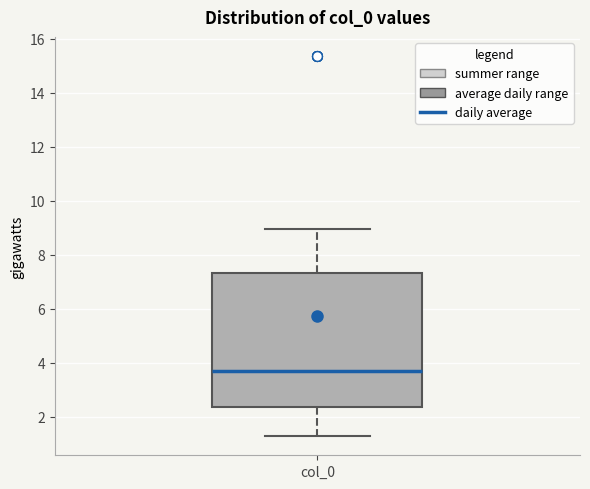

Where does the median line of the box for col_0 sit on the y-axis? The values are not printed on the chart, so give them approximately, as read against the axis.

3.6